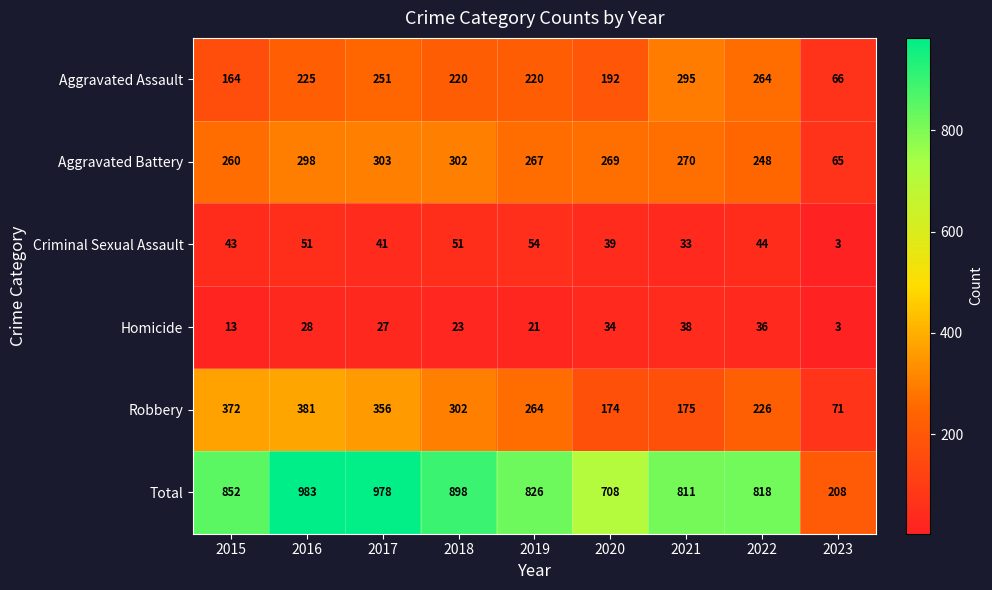

At which label does Aggravated Assault first exceed 220?

2016